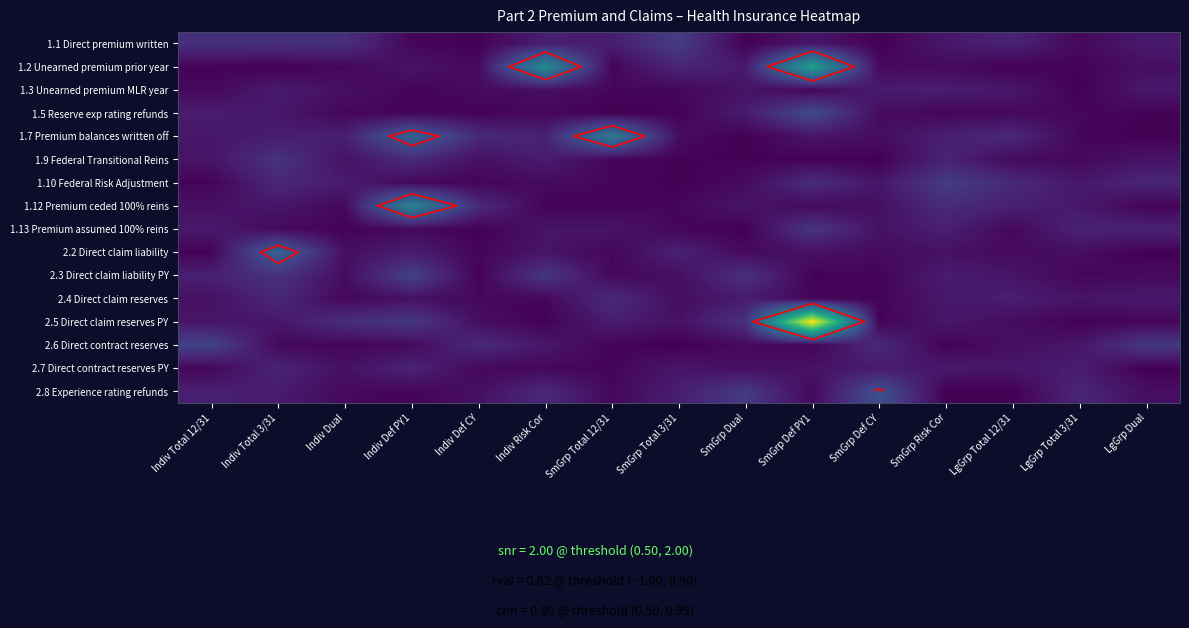

What is the spread (max minus min) of values at SmGrp Def PY1?

5.2